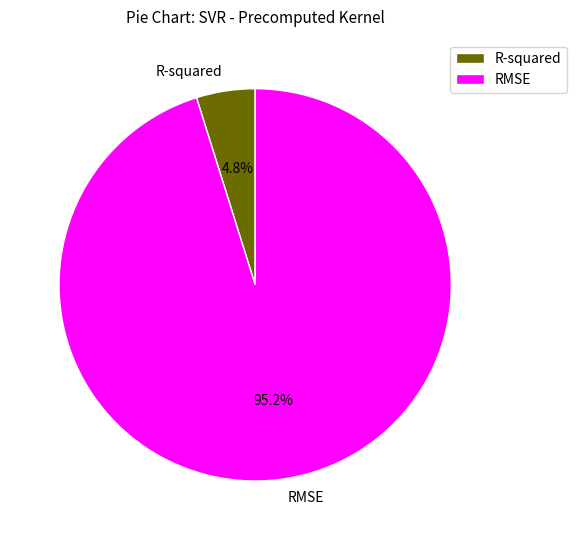

How much of the chart is everything except R-squared?

95.2%